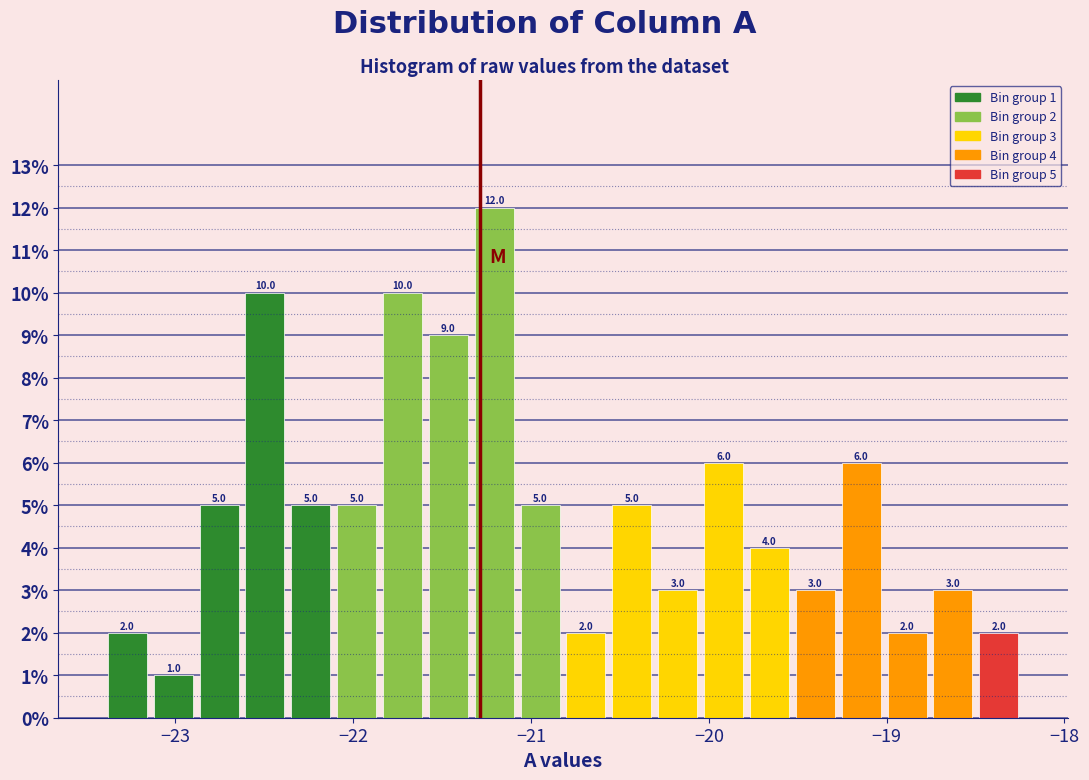

Around what value on the x-axis is the tallest bar? Give the approximate position of its centre, as read against the axis.

-21.2